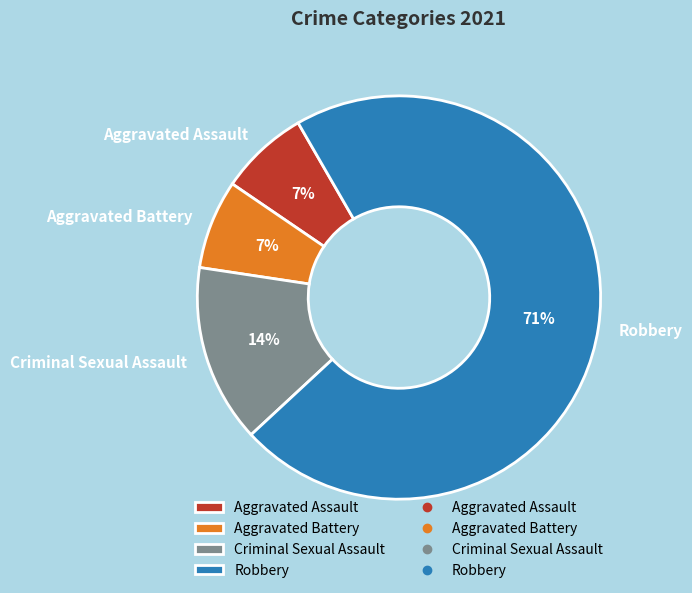

Combined, do Criminal Sexual Assault and Aggravated Battery account for over 50%?

No